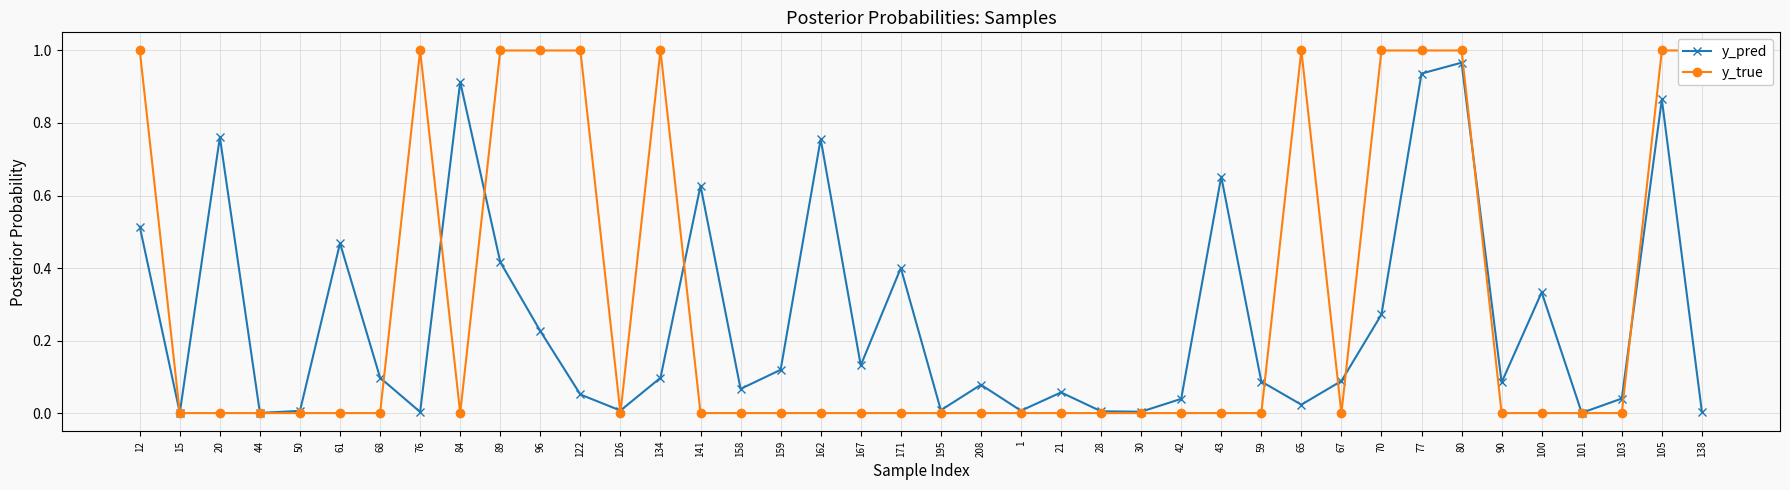

What is the label of the 11th point from the right?

65